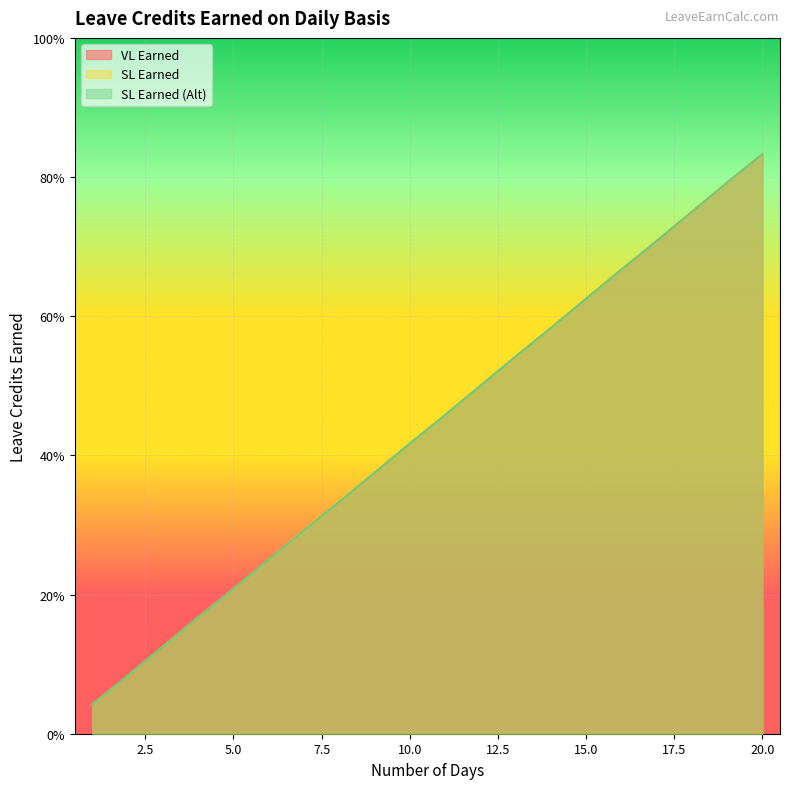

What is the value of the VL Earned point at the 6th from the left?

0.2